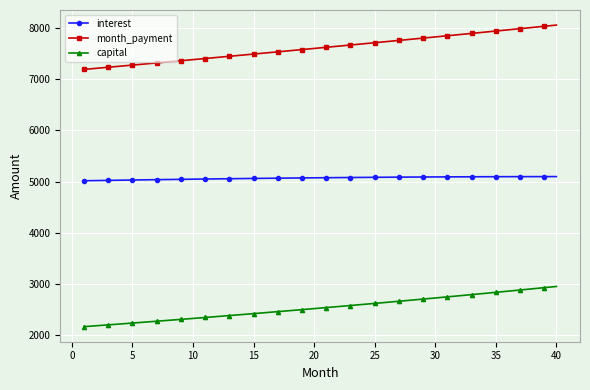

What is the value of the month_payment point at the 18th from the left?

7549.9